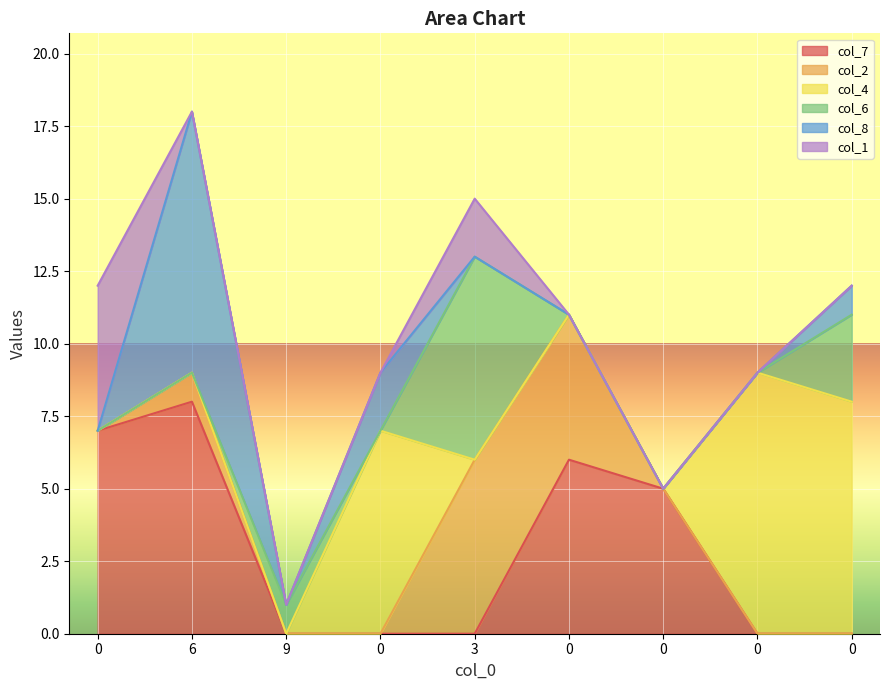

Which series changed the most between 6 and 3?

col_8